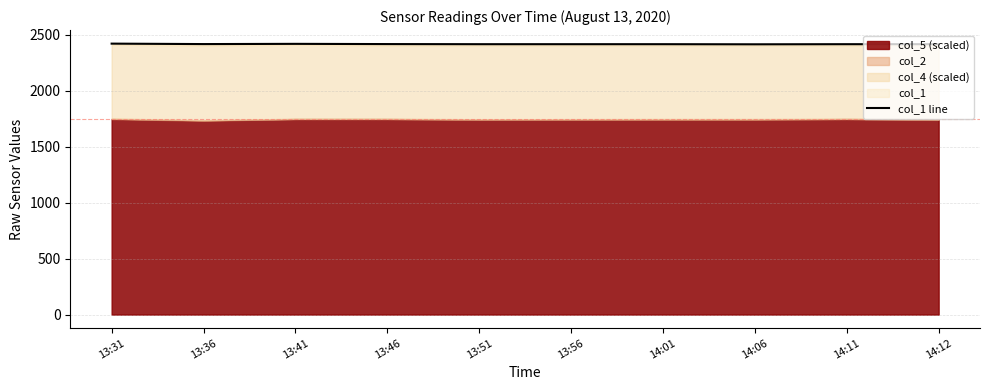

Reading left to right, extract all data points from this chart.

13:31=2421	13:36=2417	13:41=2419	13:46=2417	13:51=2416	13:56=2416	14:01=2416	14:06=2415	14:11=2416	14:12=2416